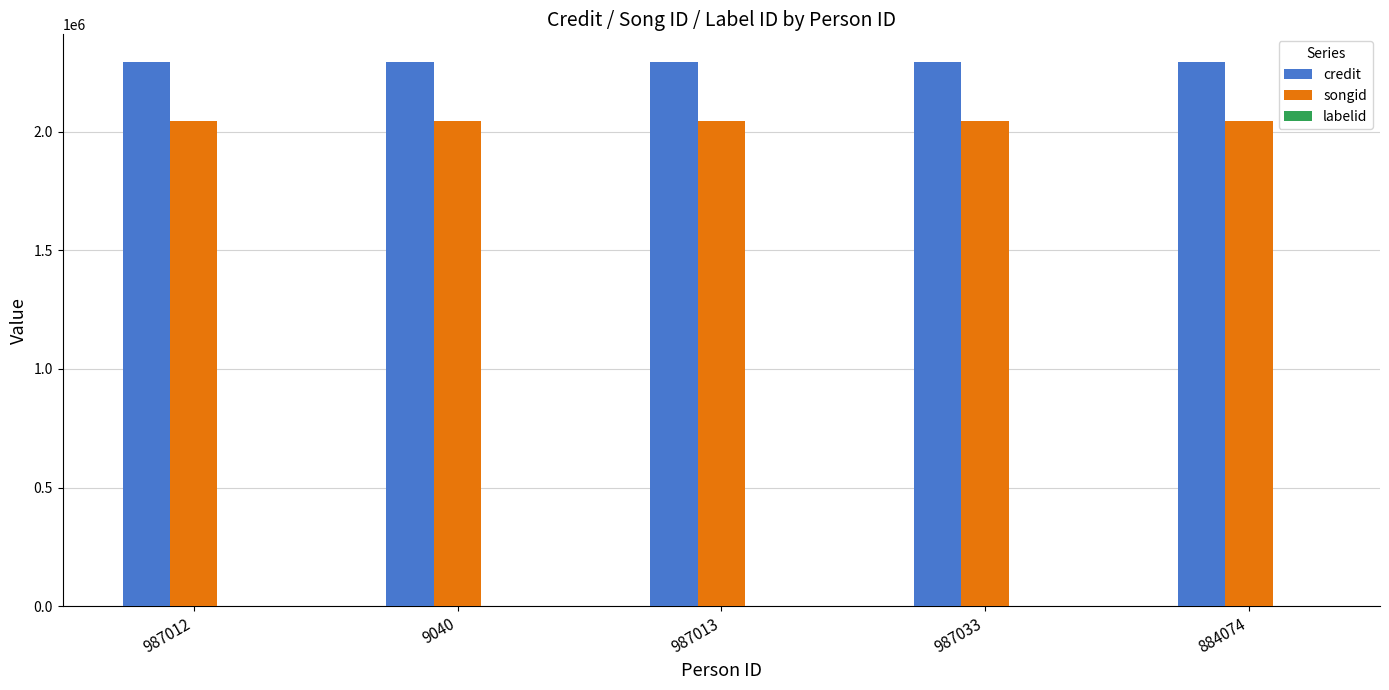

The credit series shows 2294926 at 987033. True or false?

True